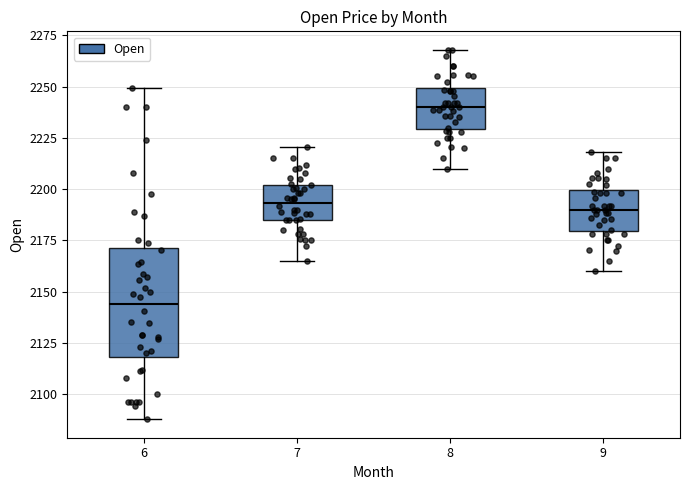

Where does the upper whisker of the box at x = 9 end on the y-axis? The values are not printed on the chart, so give them approximately, as read against the axis.

2220